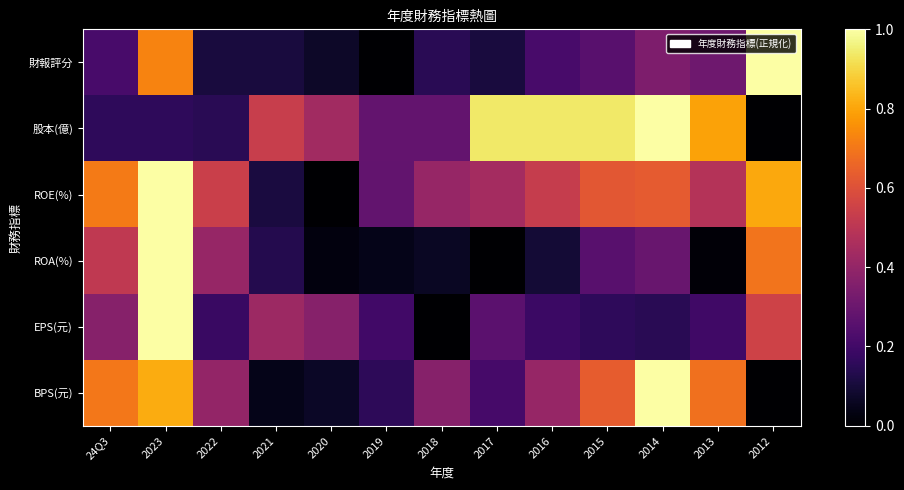

How many categories are shown in the chart?

13